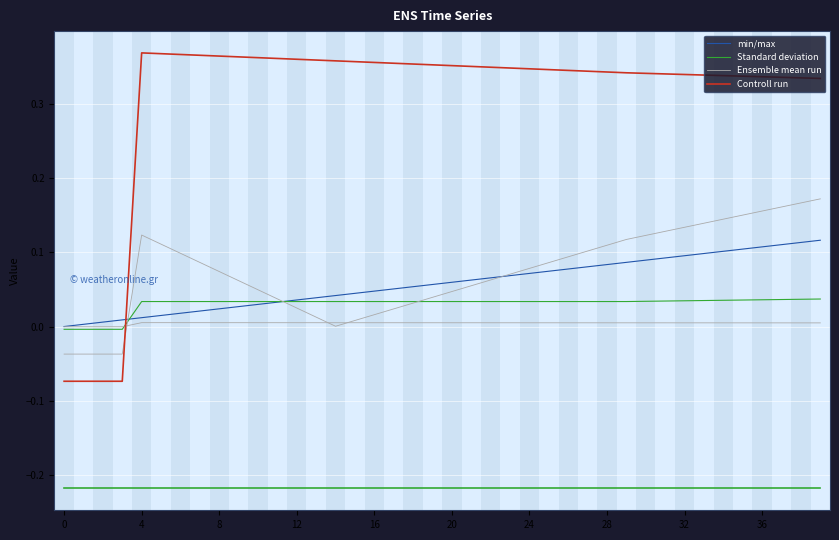

The Controll run series shows 0.6 at 21. True or false?

False